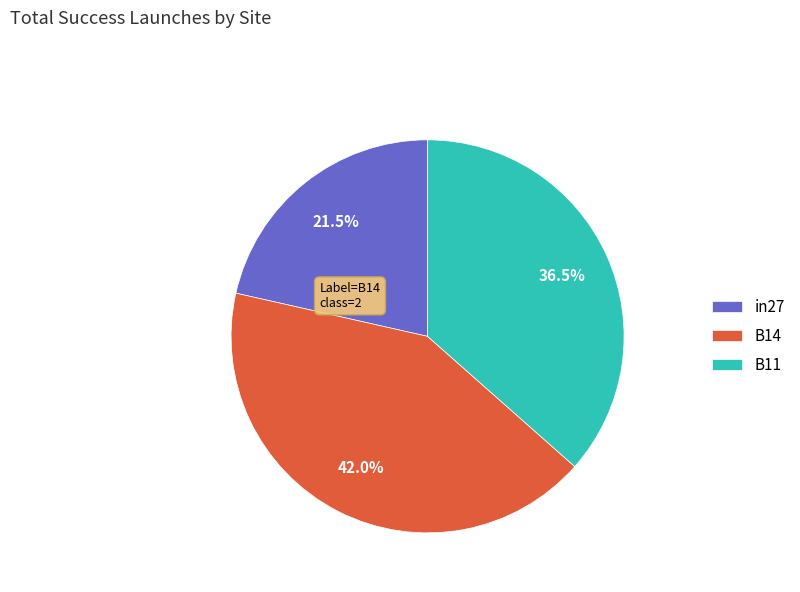

How many slices are in this pie chart?

3